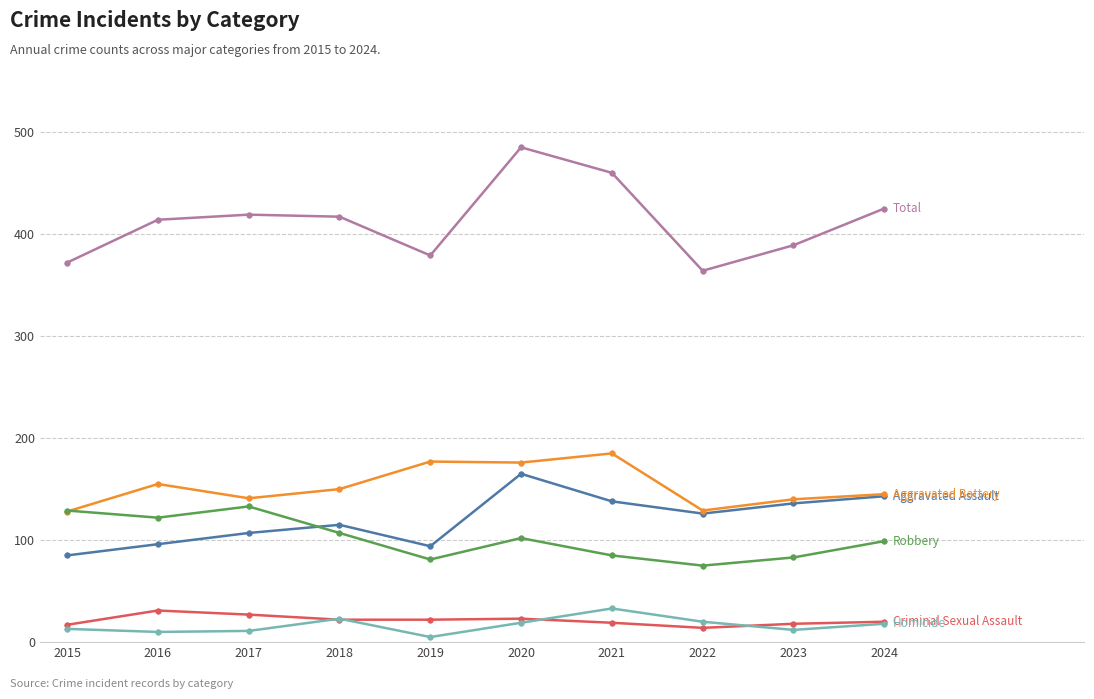

What is the spread (max minus min) of values at 2021?

441